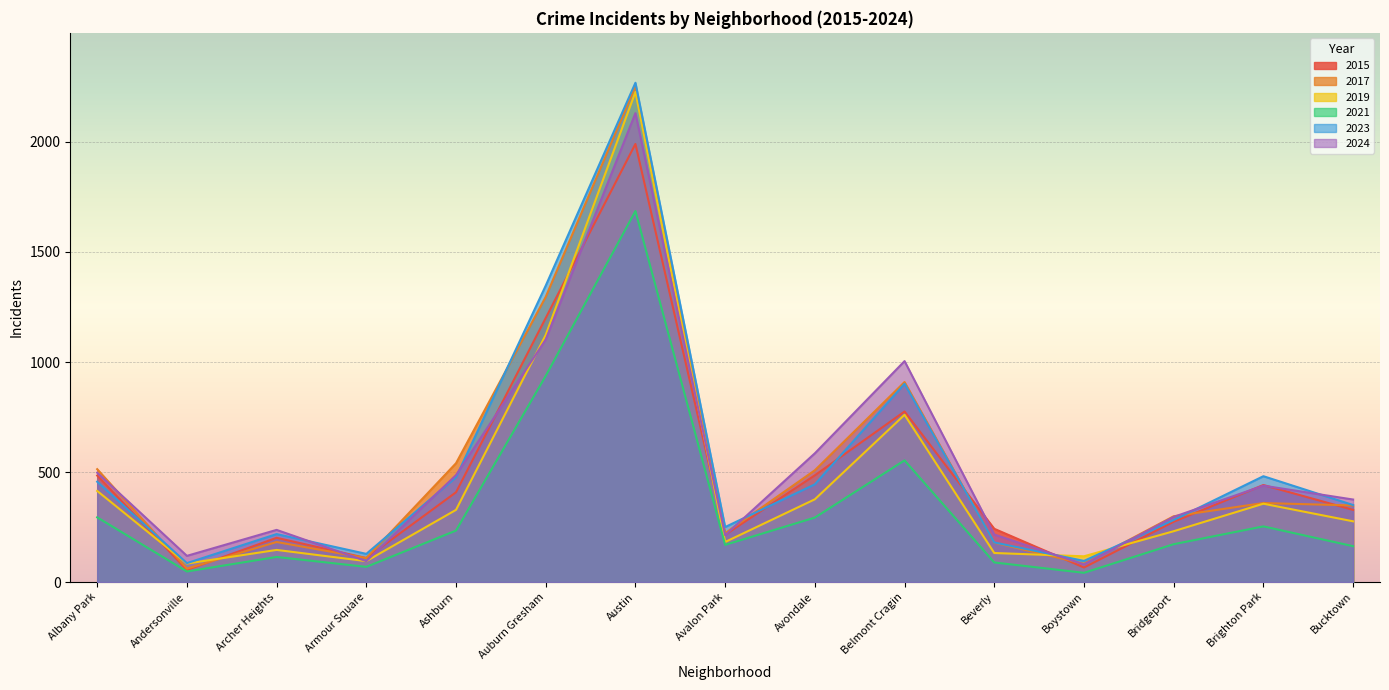

The 2015 series shows 31 at Boystown. True or false?

False